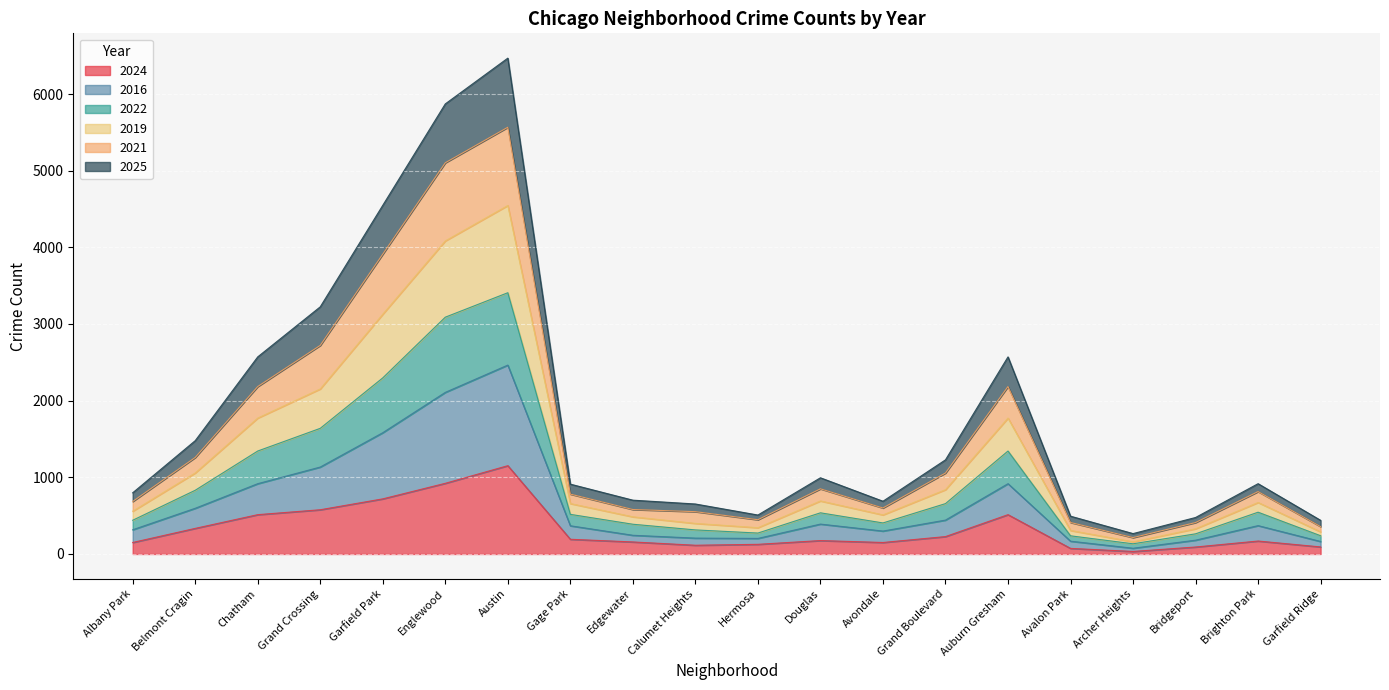

What is the maximum value shown in the chart?

6468